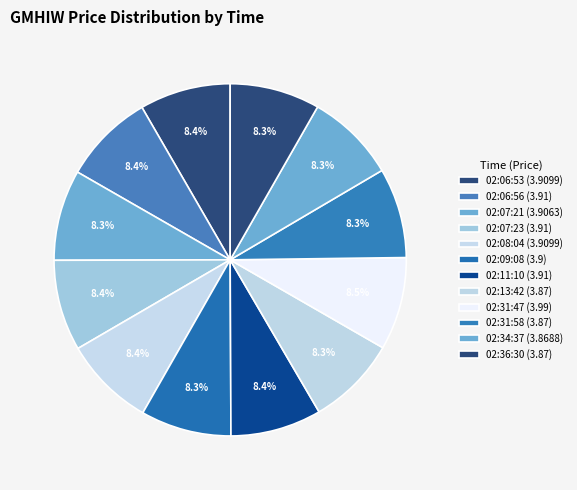

How many slices are in this pie chart?

12